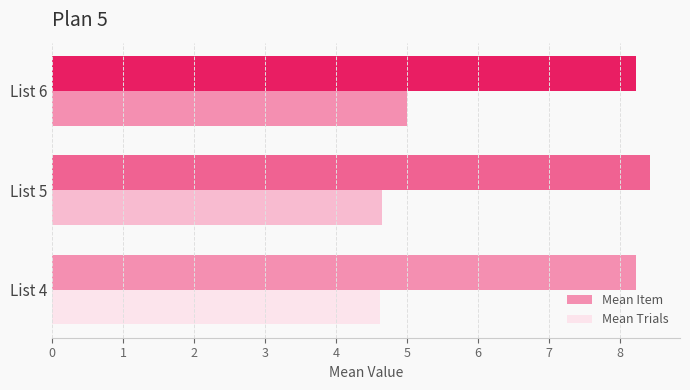

What is the minimum value for Mean Item?

8.2